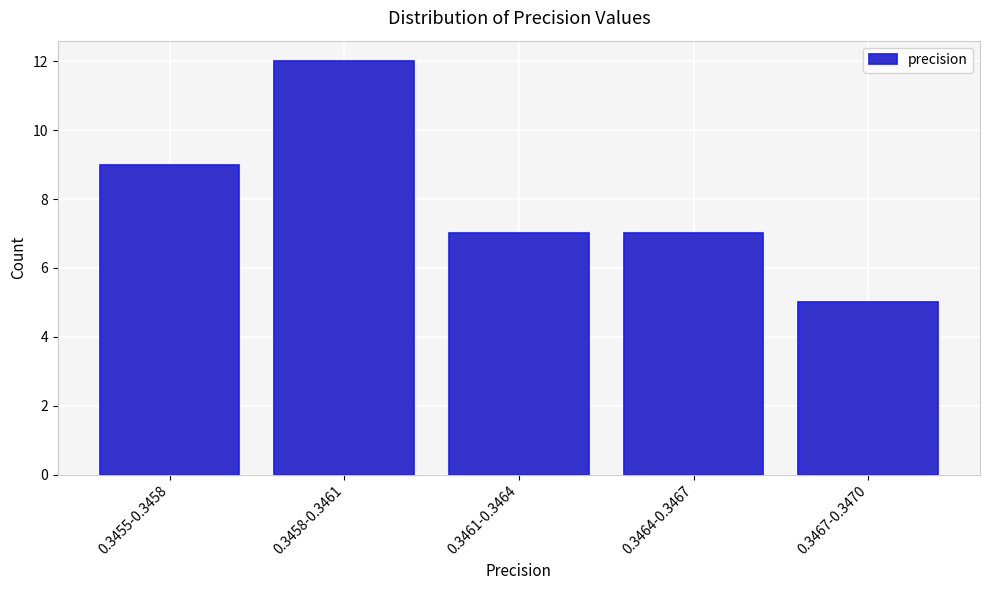

Reading left to right, list all the values displayed in this chart.

0.3455-0.3458=9	0.3458-0.3461=12	0.3461-0.3464=7	0.3464-0.3467=7	0.3467-0.3470=5